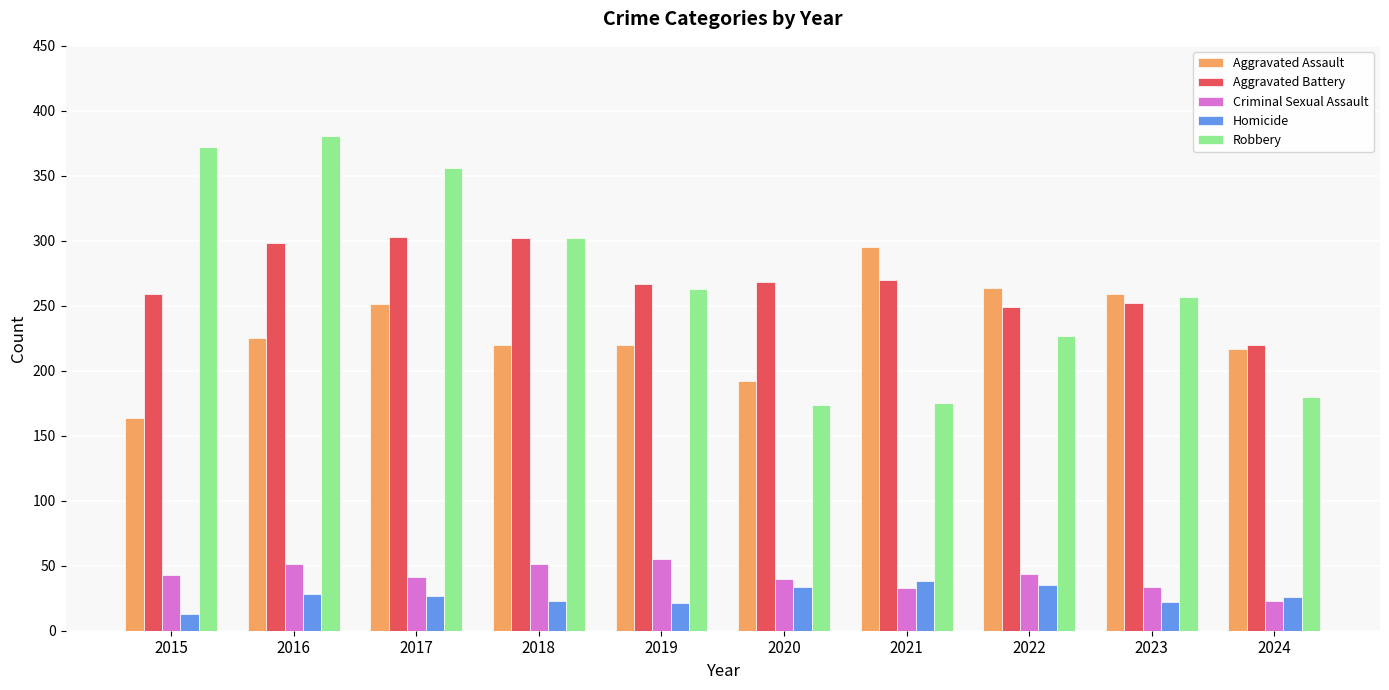

What is the sum of the Robbery values at 2016 and 2015?

753